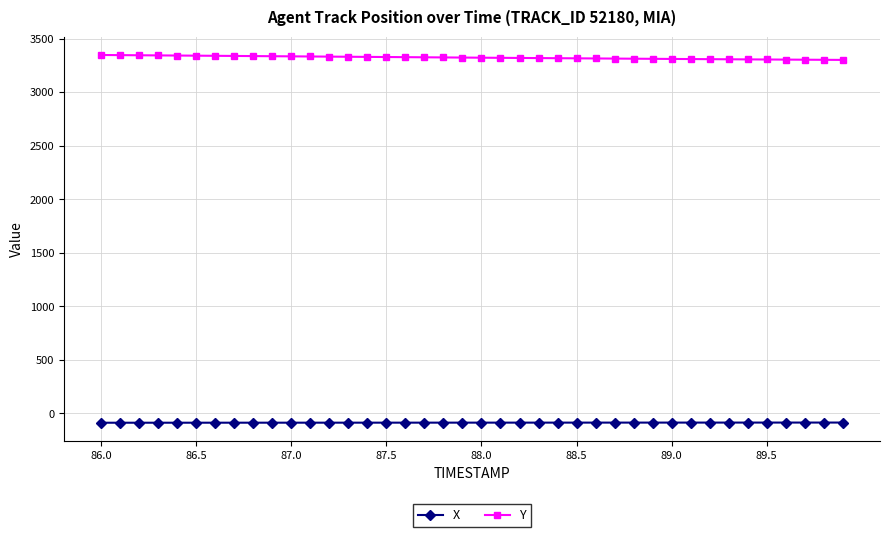

True or false: Y and X cross at least once.

False